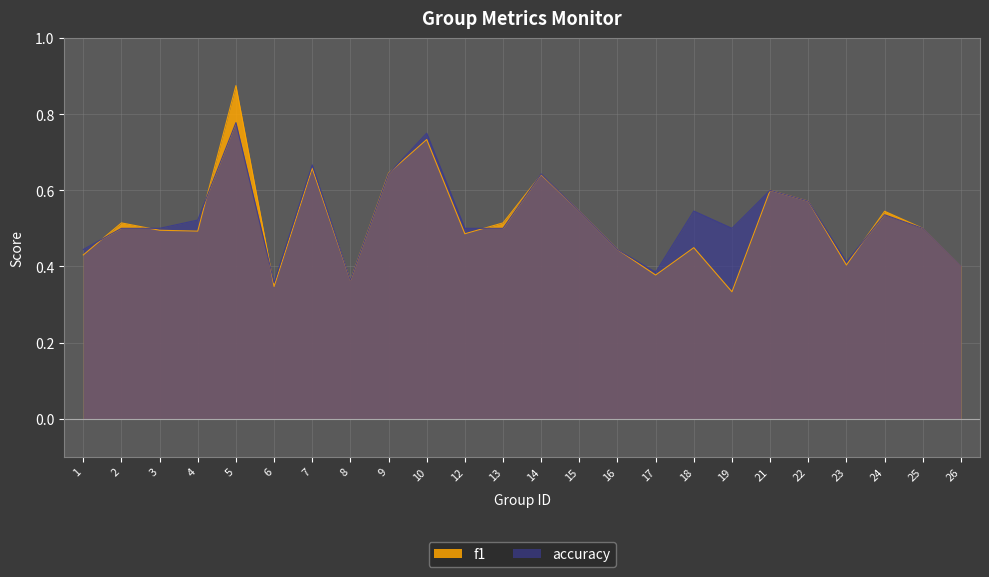

At which category does accuracy reach its first local valley?

6